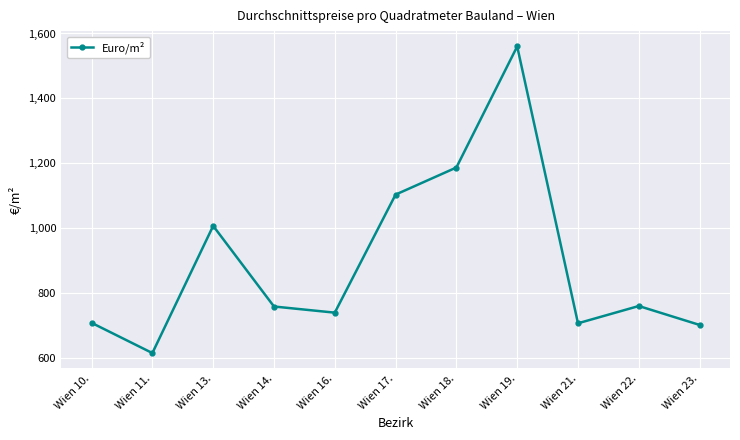

Which has a higher value, Wien 13. or Wien 14.?

Wien 13.